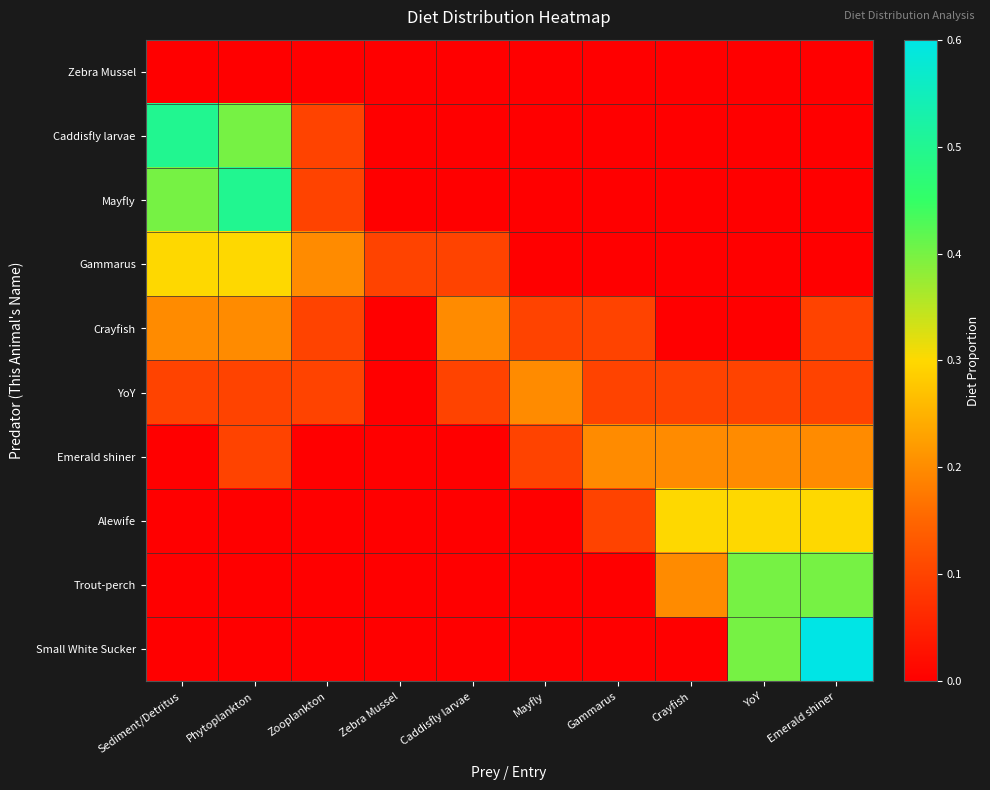

Reading left to right, extract all data points from this chart.

Zebra Mussel: Sediment/Detritus=0.0	Phytoplankton=0.0	Zooplankton=0.0	Zebra Mussel=0.0	Caddisfly larvae=0.0	Mayfly=0.0	Gammarus=0.0	Crayfish=0.0	YoY=0.0	Emerald shiner=0.0
Caddisfly larvae: Sediment/Detritus=0.5	Phytoplankton=0.4	Zooplankton=0.1	Zebra Mussel=0.0	Caddisfly larvae=0.0	Mayfly=0.0	Gammarus=0.0	Crayfish=0.0	YoY=0.0	Emerald shiner=0.0
Mayfly: Sediment/Detritus=0.4	Phytoplankton=0.5	Zooplankton=0.1	Zebra Mussel=0.0	Caddisfly larvae=0.0	Mayfly=0.0	Gammarus=0.0	Crayfish=0.0	YoY=0.0	Emerald shiner=0.0
Gammarus: Sediment/Detritus=0.3	Phytoplankton=0.3	Zooplankton=0.2	Zebra Mussel=0.1	Caddisfly larvae=0.1	Mayfly=0.0	Gammarus=0.0	Crayfish=0.0	YoY=0.0	Emerald shiner=0.0
Crayfish: Sediment/Detritus=0.2	Phytoplankton=0.2	Zooplankton=0.1	Zebra Mussel=0.0	Caddisfly larvae=0.2	Mayfly=0.1	Gammarus=0.1	Crayfish=0.0	YoY=0.0	Emerald shiner=0.1
YoY: Sediment/Detritus=0.1	Phytoplankton=0.1	Zooplankton=0.1	Zebra Mussel=0.0	Caddisfly larvae=0.1	Mayfly=0.2	Gammarus=0.1	Crayfish=0.1	YoY=0.1	Emerald shiner=0.1
Emerald shiner: Sediment/Detritus=0.0	Phytoplankton=0.1	Zooplankton=0.0	Zebra Mussel=0.0	Caddisfly larvae=0.0	Mayfly=0.1	Gammarus=0.2	Crayfish=0.2	YoY=0.2	Emerald shiner=0.2
Alewife: Sediment/Detritus=0.0	Phytoplankton=0.0	Zooplankton=0.0	Zebra Mussel=0.0	Caddisfly larvae=0.0	Mayfly=0.0	Gammarus=0.1	Crayfish=0.3	YoY=0.3	Emerald shiner=0.3
Trout-perch: Sediment/Detritus=0.0	Phytoplankton=0.0	Zooplankton=0.0	Zebra Mussel=0.0	Caddisfly larvae=0.0	Mayfly=0.0	Gammarus=0.0	Crayfish=0.2	YoY=0.4	Emerald shiner=0.4
Small White Sucker: Sediment/Detritus=0.0	Phytoplankton=0.0	Zooplankton=0.0	Zebra Mussel=0.0	Caddisfly larvae=0.0	Mayfly=0.0	Gammarus=0.0	Crayfish=0.0	YoY=0.4	Emerald shiner=0.6